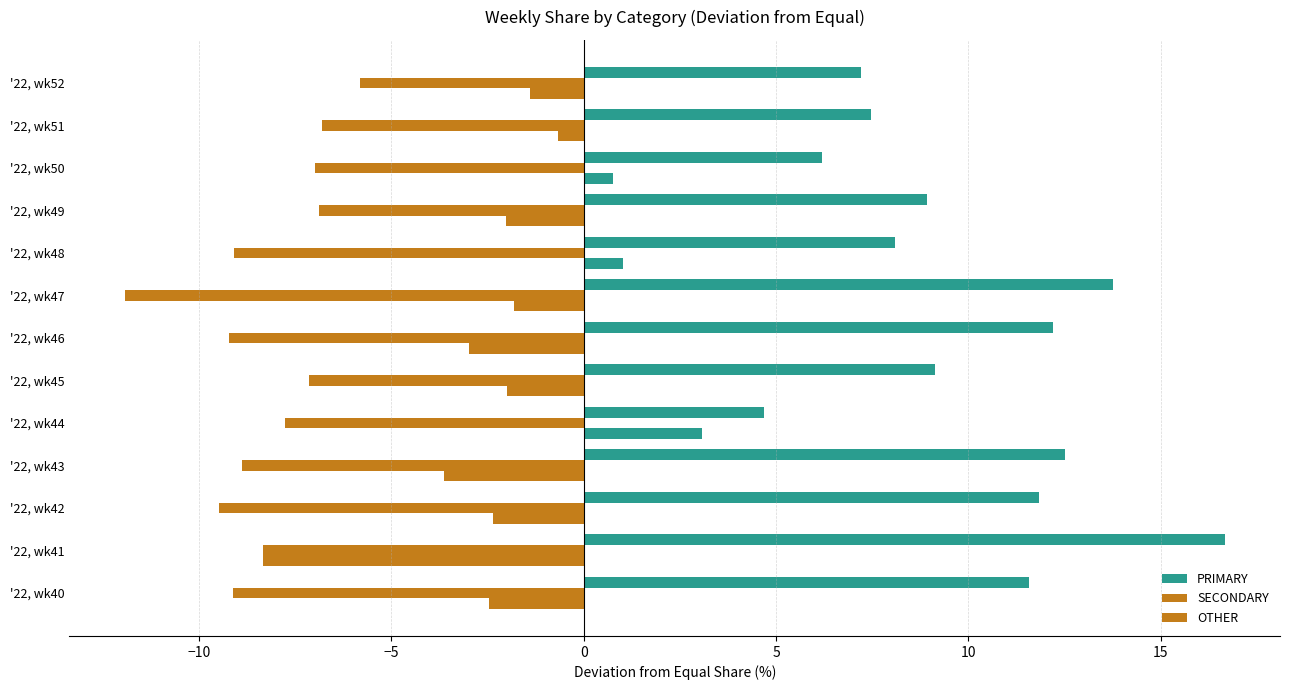

How many categories are shown in the chart?

13